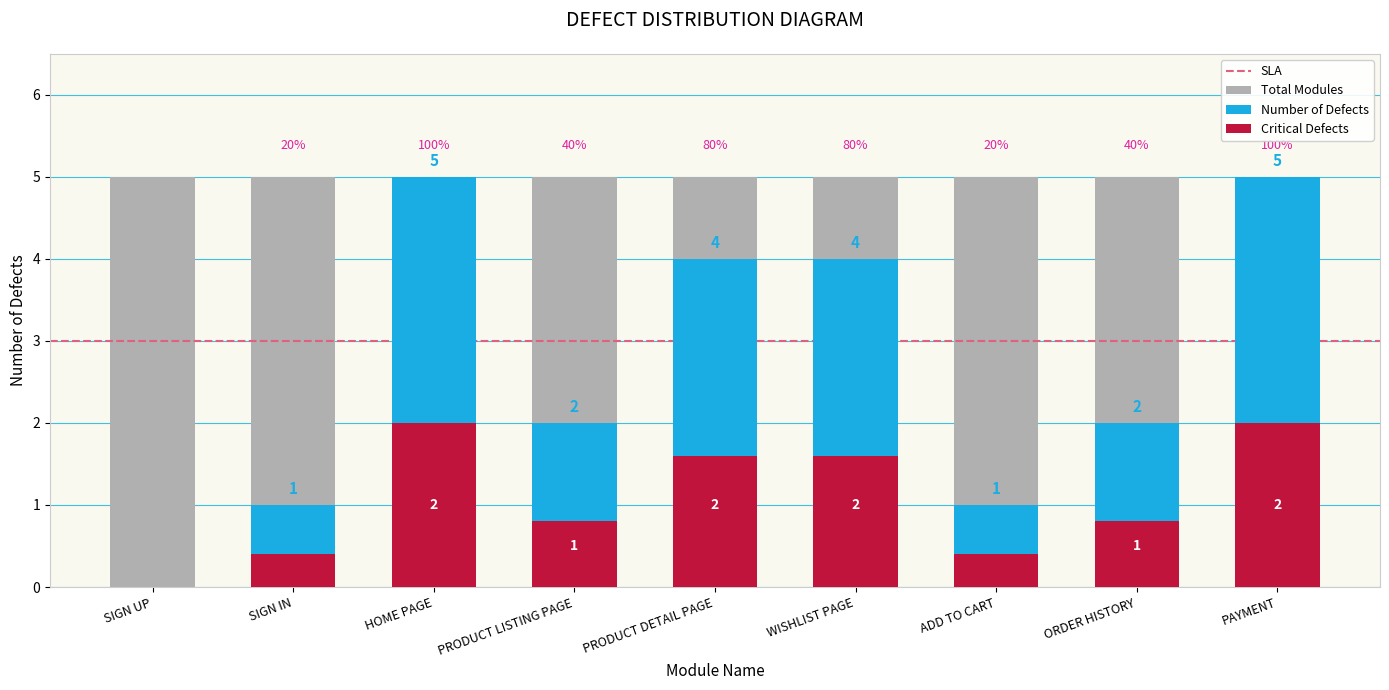

What is the value of the 2nd bar from the left?

1